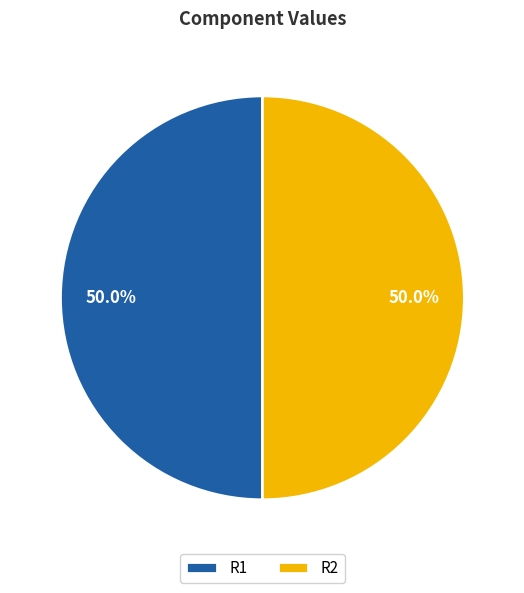

What is the total percentage of R1 and R2?

100.0%